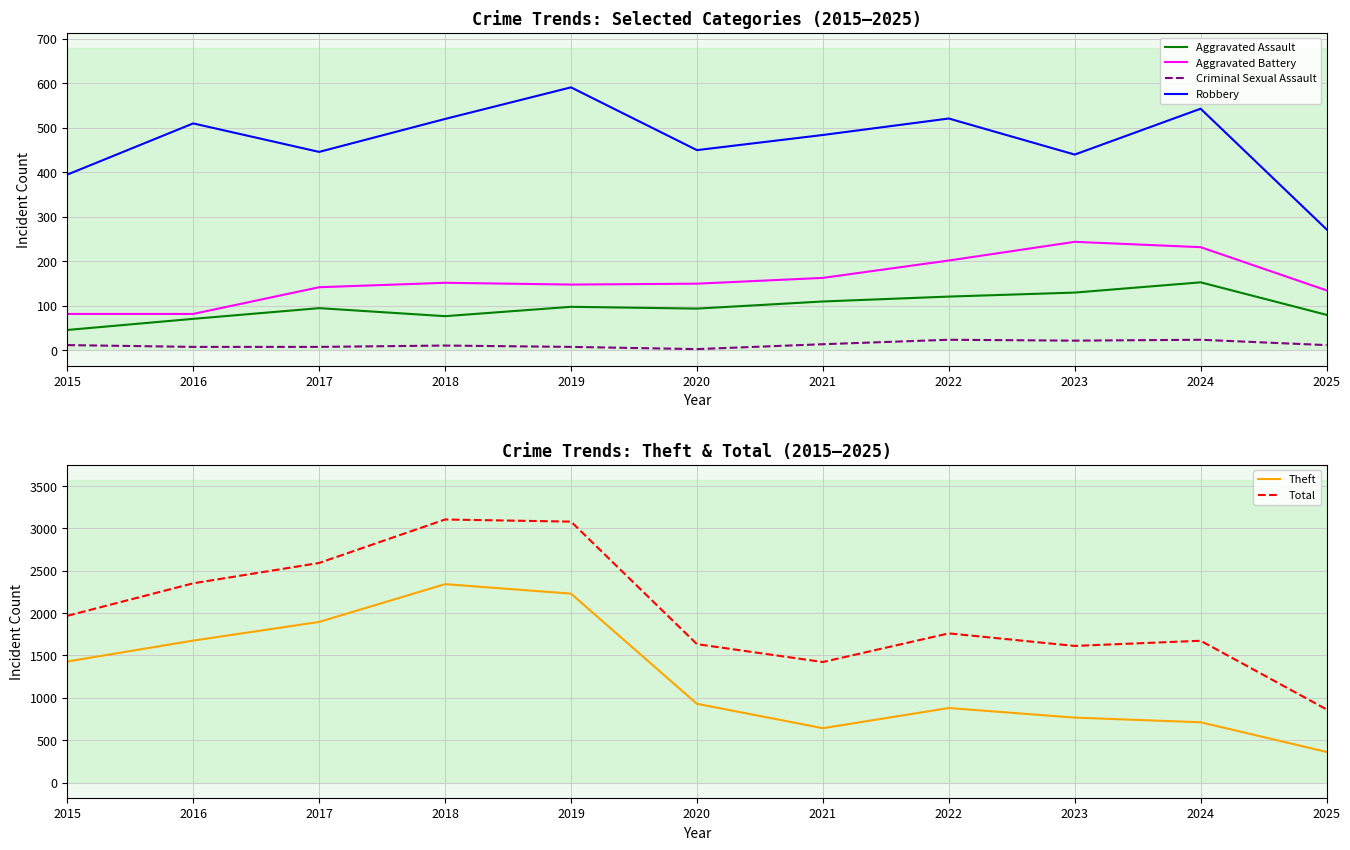

At which category does Aggravated Battery reach its first local peak?

2018